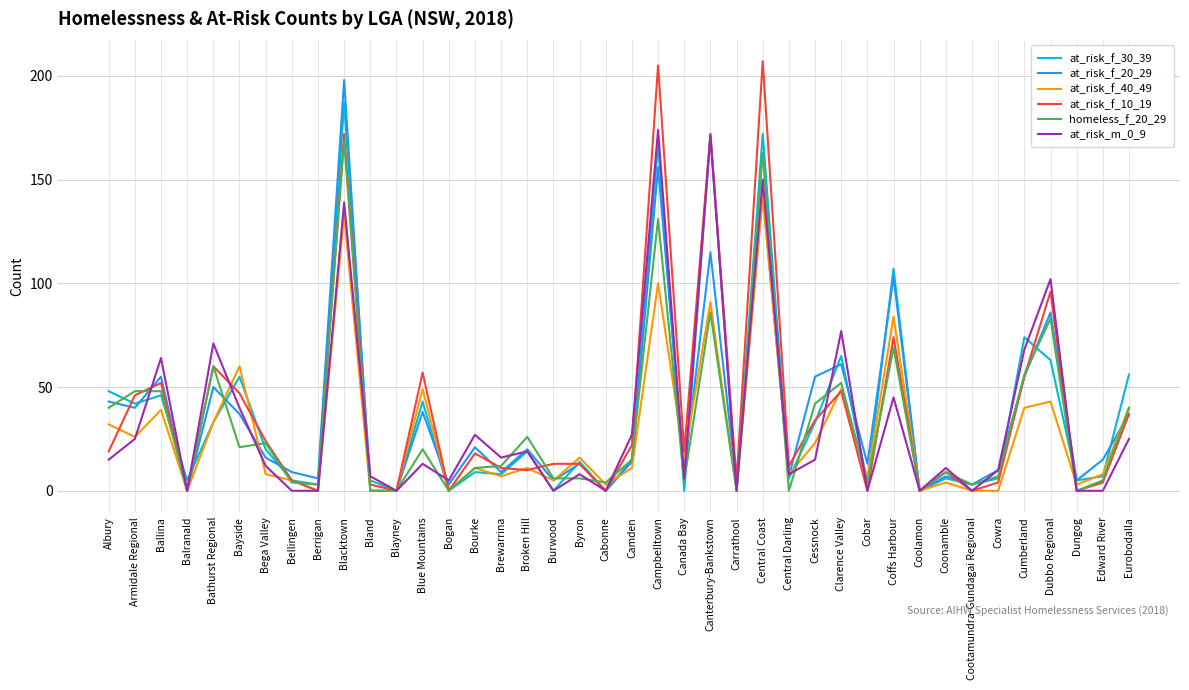

At which label is at_risk_m_0_9 closest to 87?

Clarence Valley